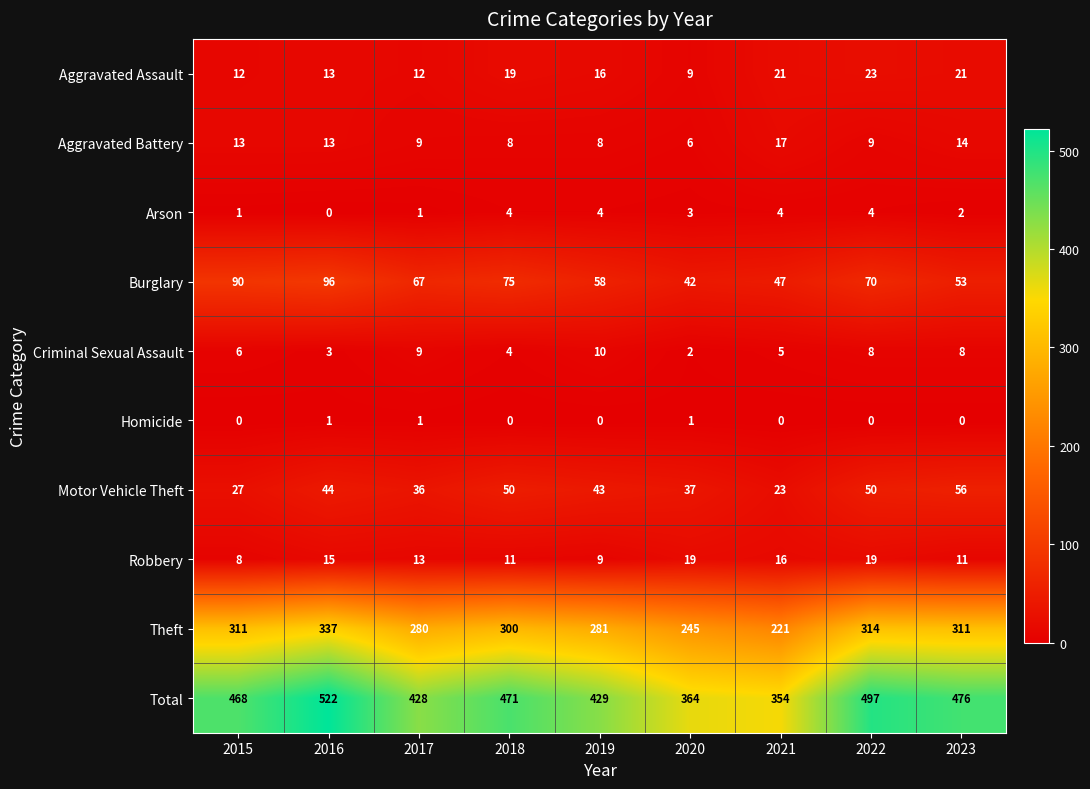

Read the Aggravated Assault value at 2017.

12